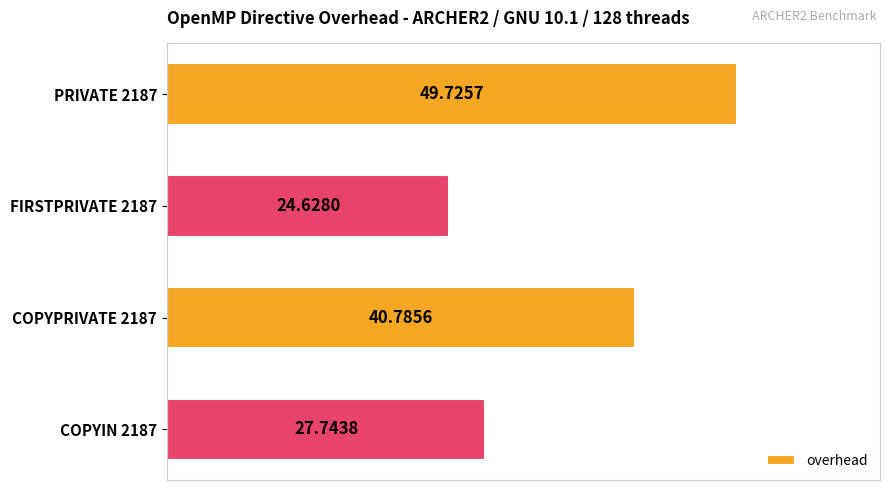

Does the chart contain any negative values?

No